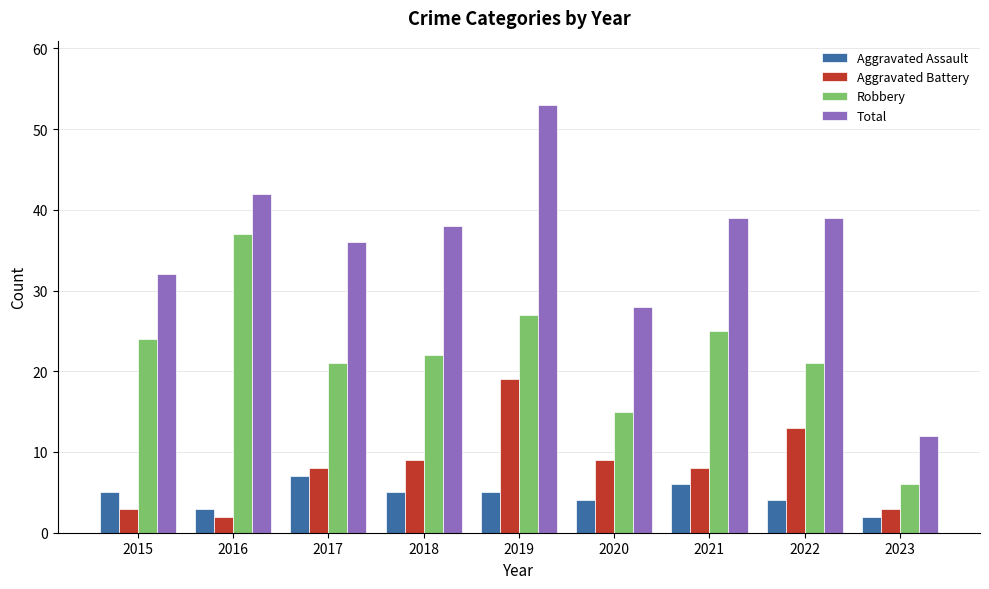

Which series changed the most between 2016 and 2017?

Robbery